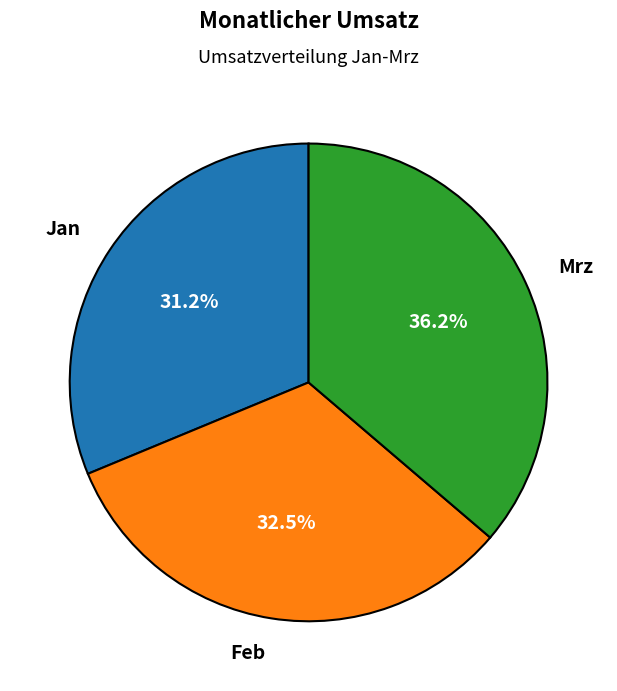

Approximately how many times larger is the value at Jan compared to Mrz?

0.9